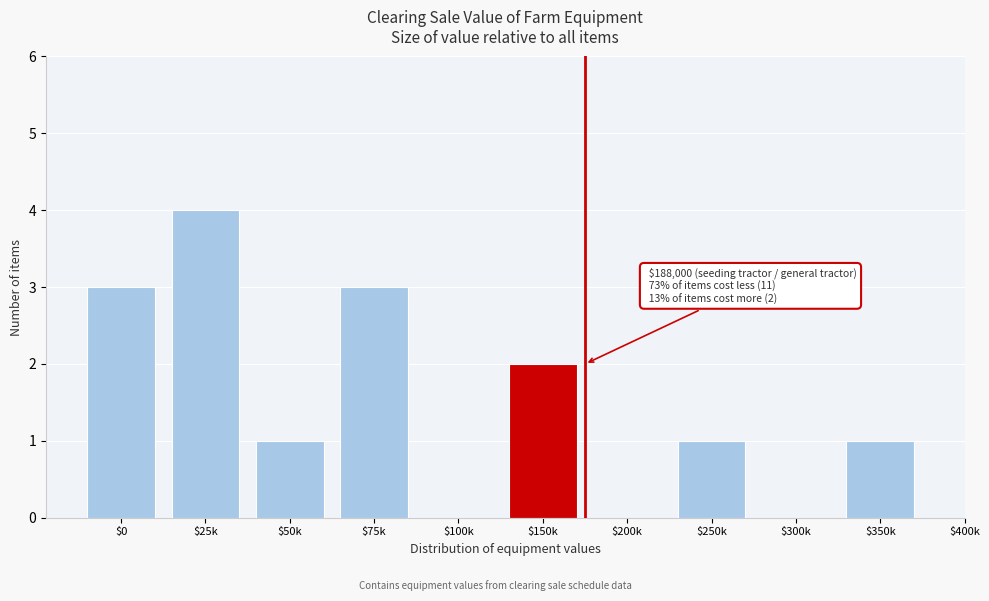

What is the sum of all values?

15